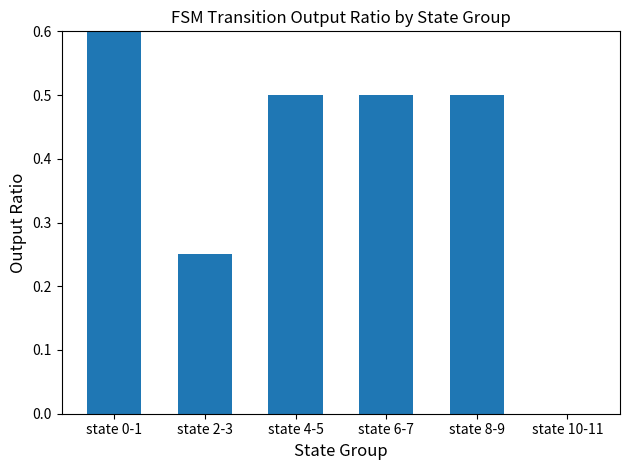

At which label is the value closest to 0?

state 10-11